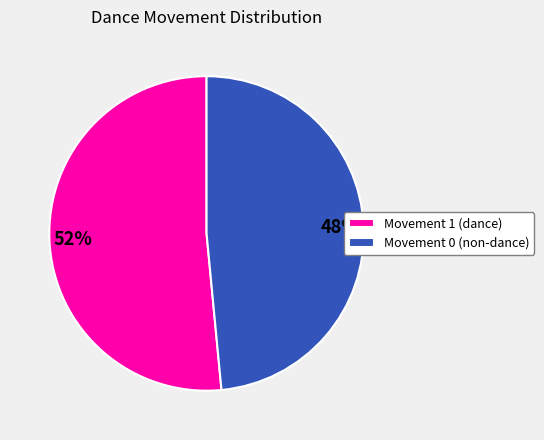

Combined, do Movement 1 (dance) and Movement 0 (non-dance) account for over 50%?

Yes